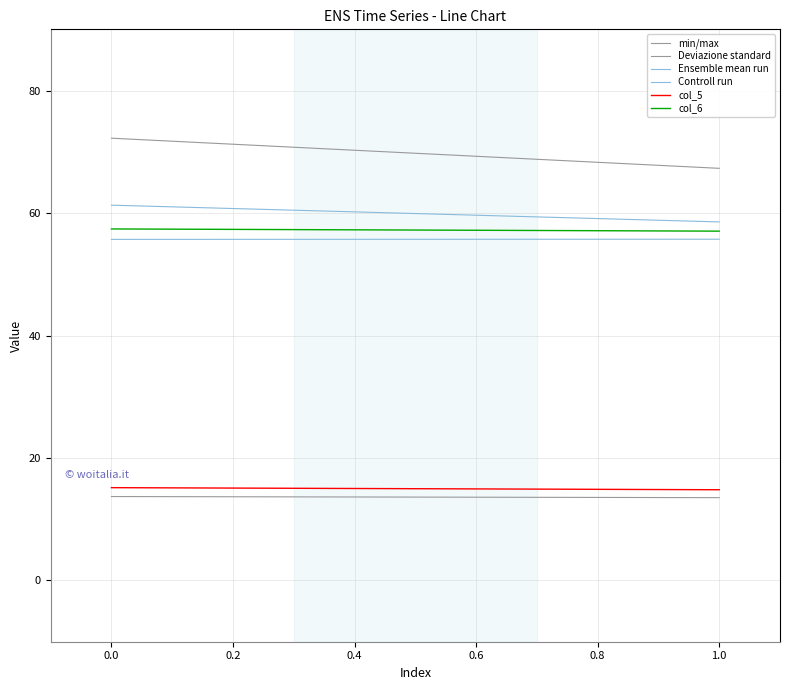

Which series has the widest spread of values?

Deviazione standard